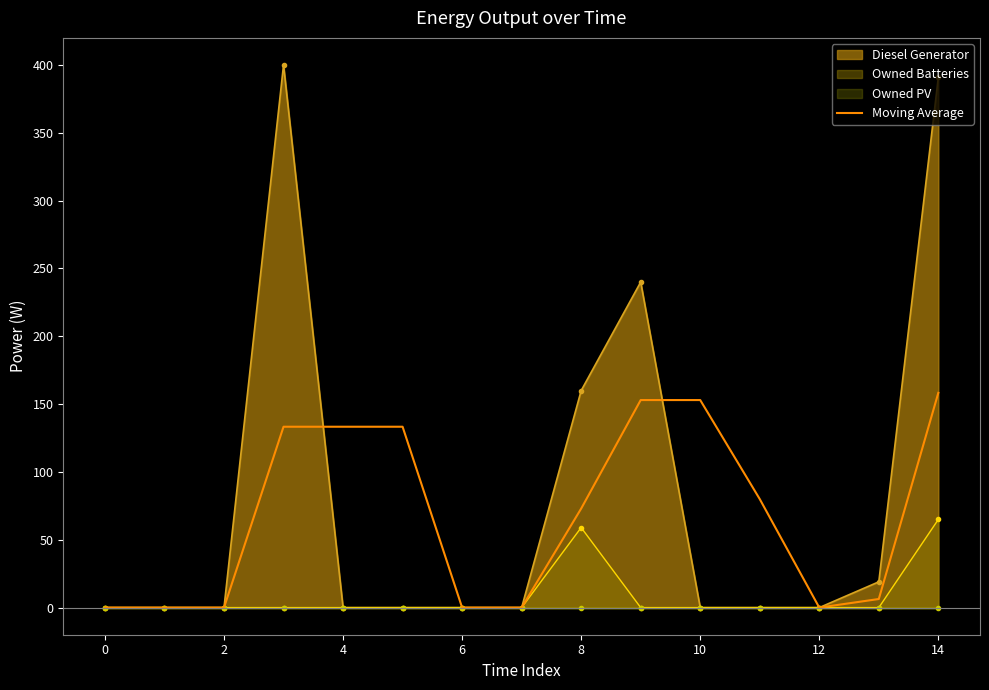

The value of Moving Average at 14 is 236.1. True or false?

False